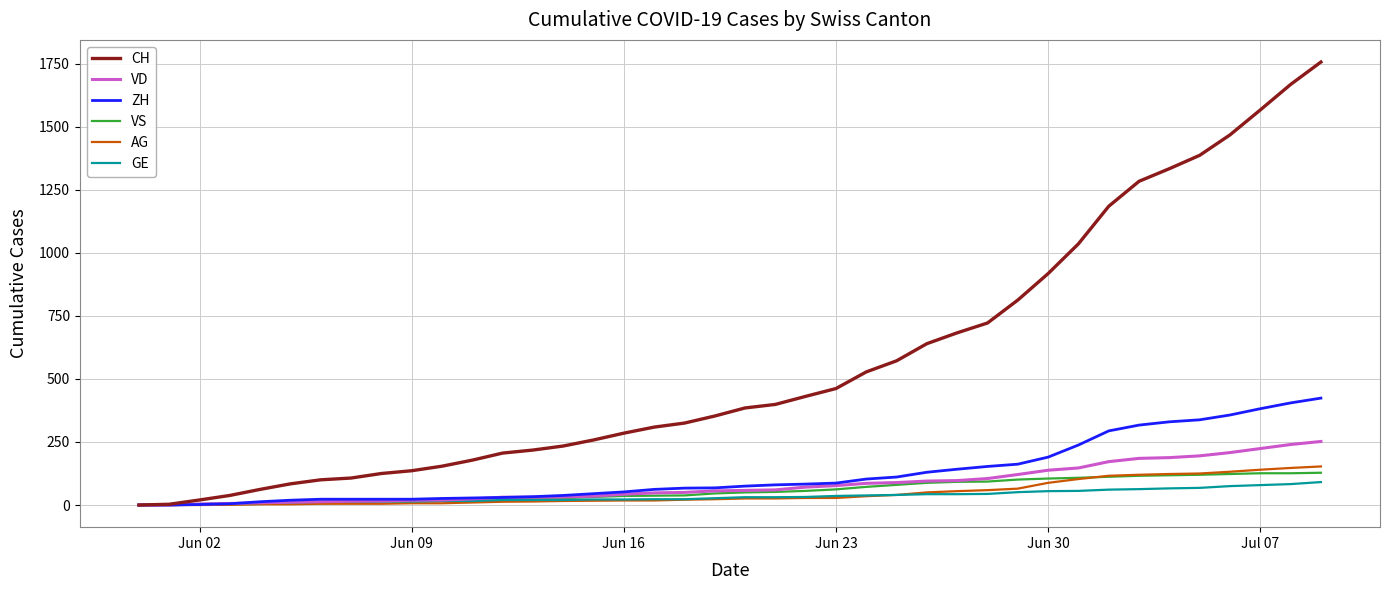

Which series has the largest total across all categories?

CH